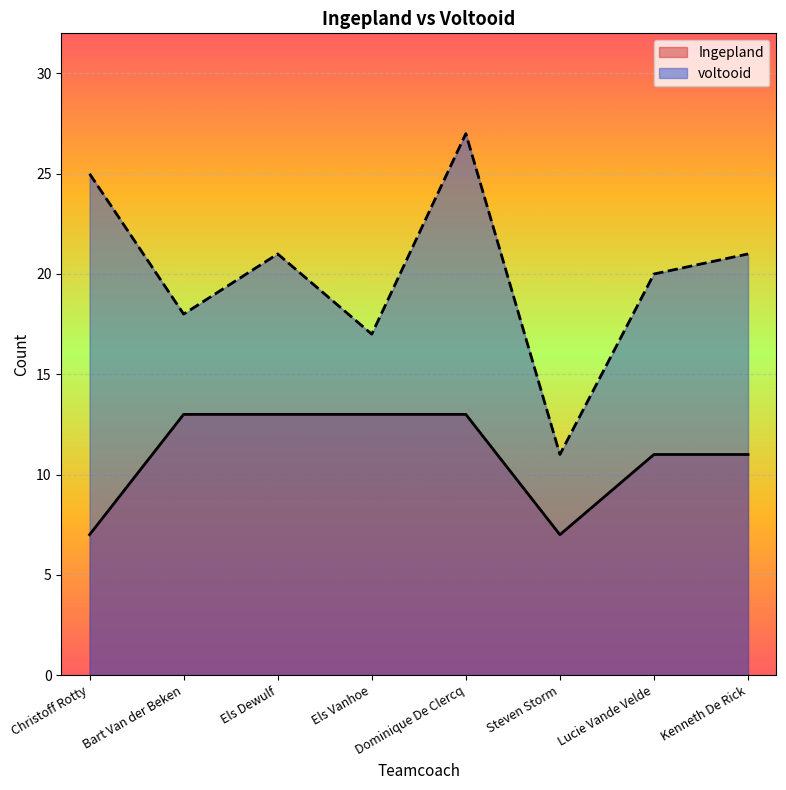

List the series in order of their peak value, lowest first.

Ingepland, voltooid